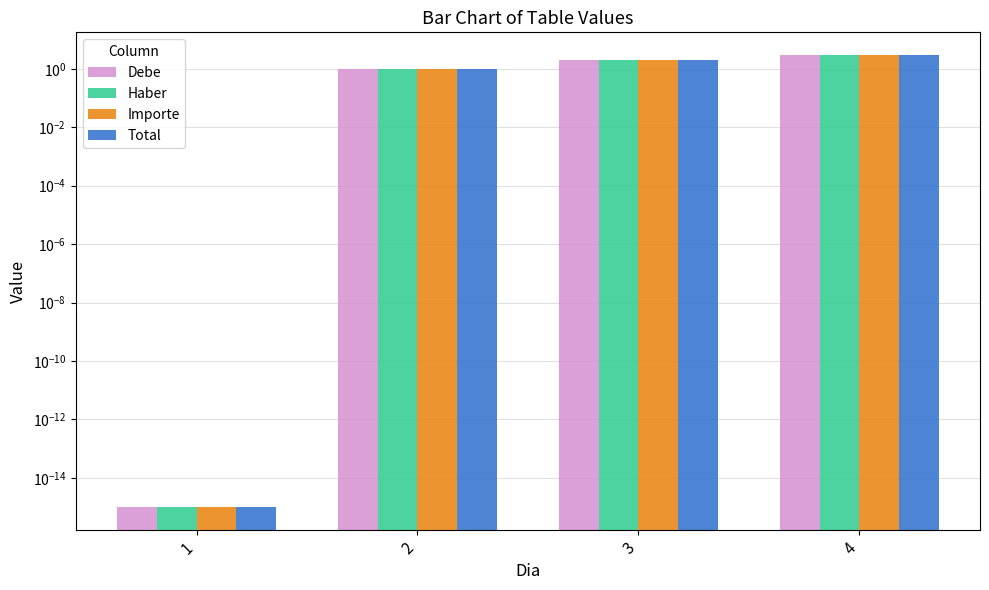

At which label is Importe closest to 1?

2